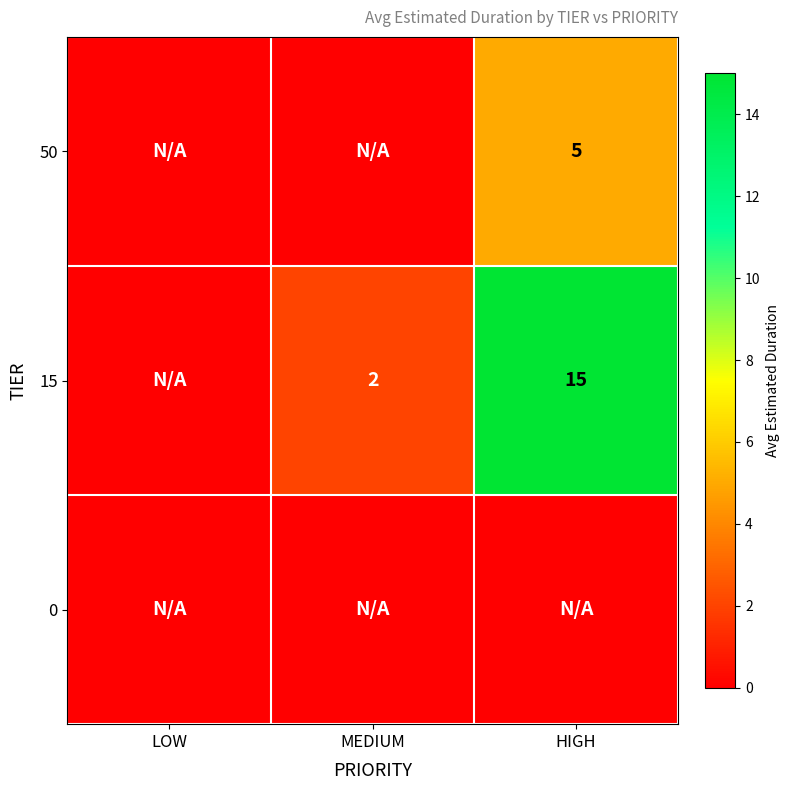

The value of 50 at HIGH is 5. True or false?

True